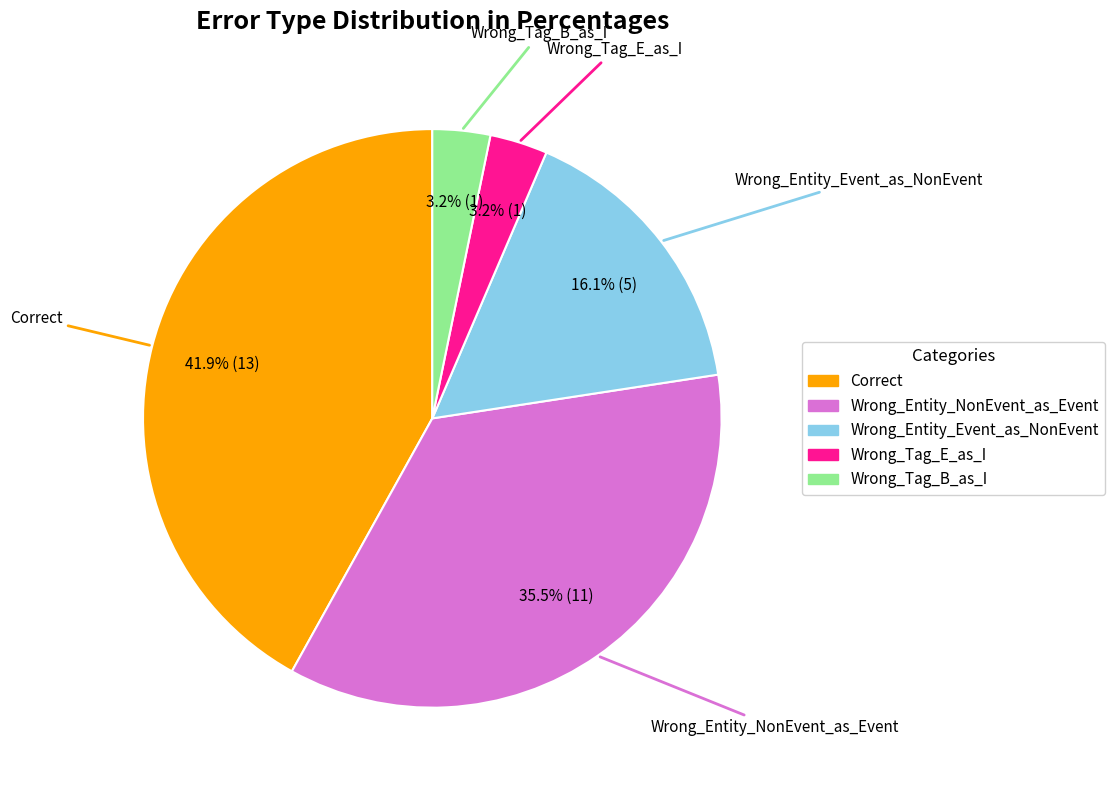

Does Wrong_Tag_E_as_I account for over 50% of the chart?

No